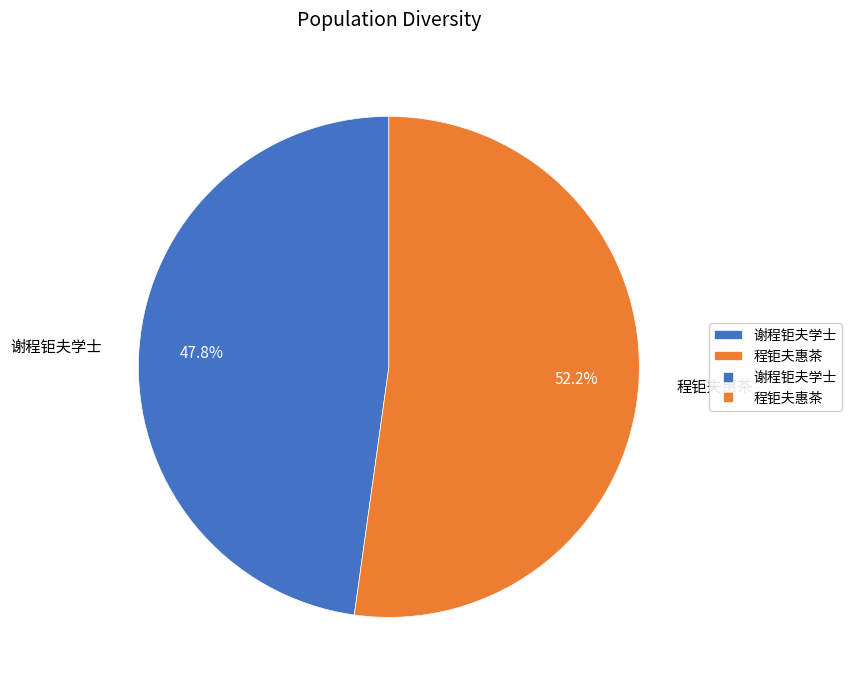

What is the ratio of the value at 程钜夫惠茶 to the value at 谢程钜夫学士?

1.1